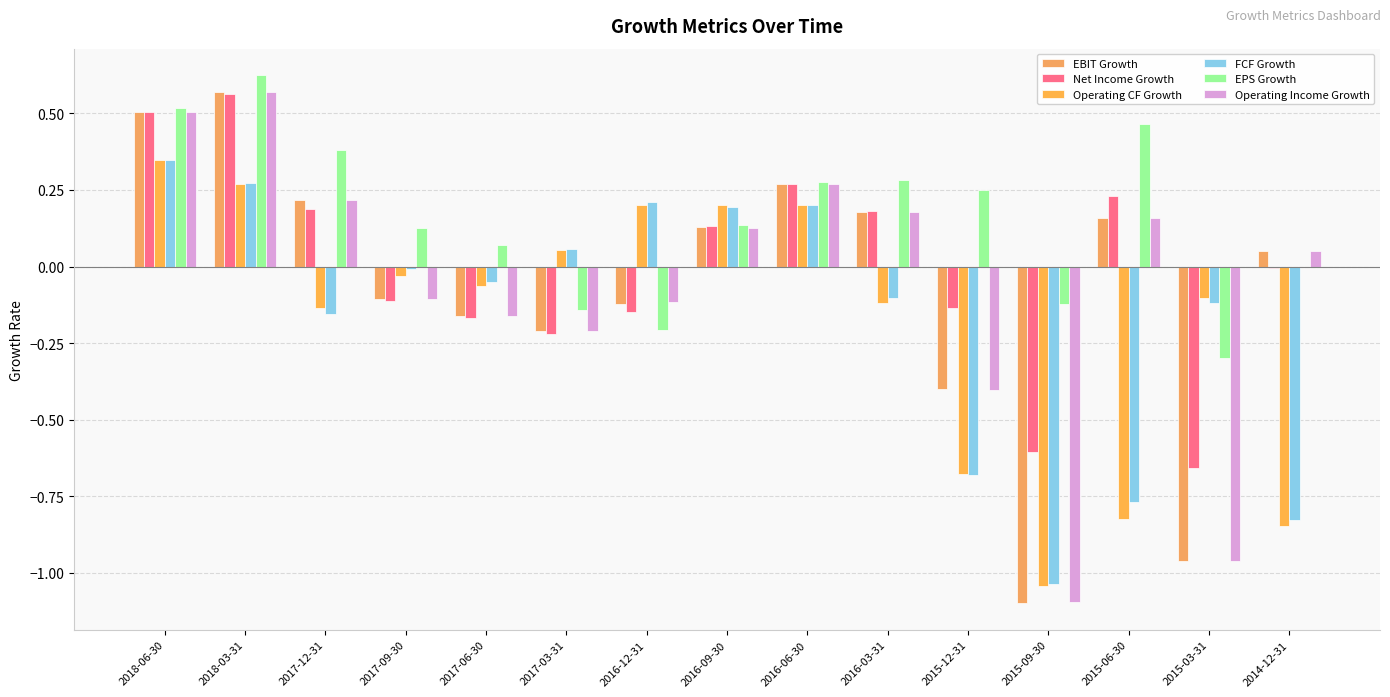

How many data points in Operating Income Growth are above 0?

8